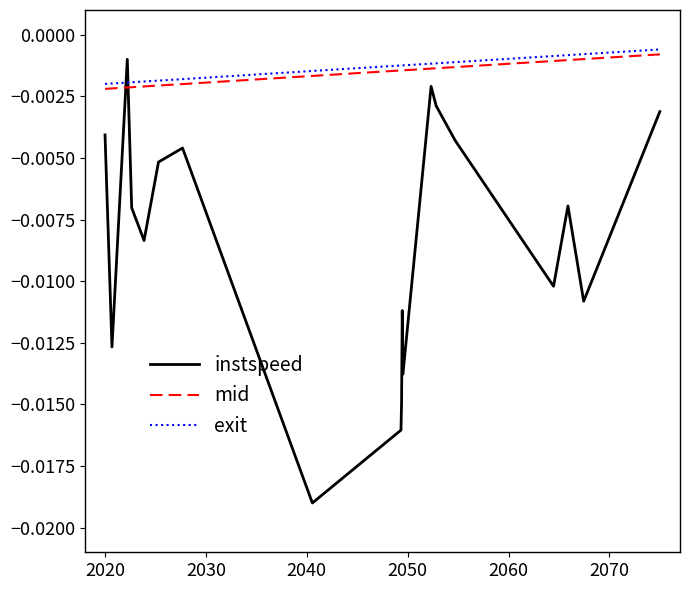

Which series has the widest spread of values?

instspeed